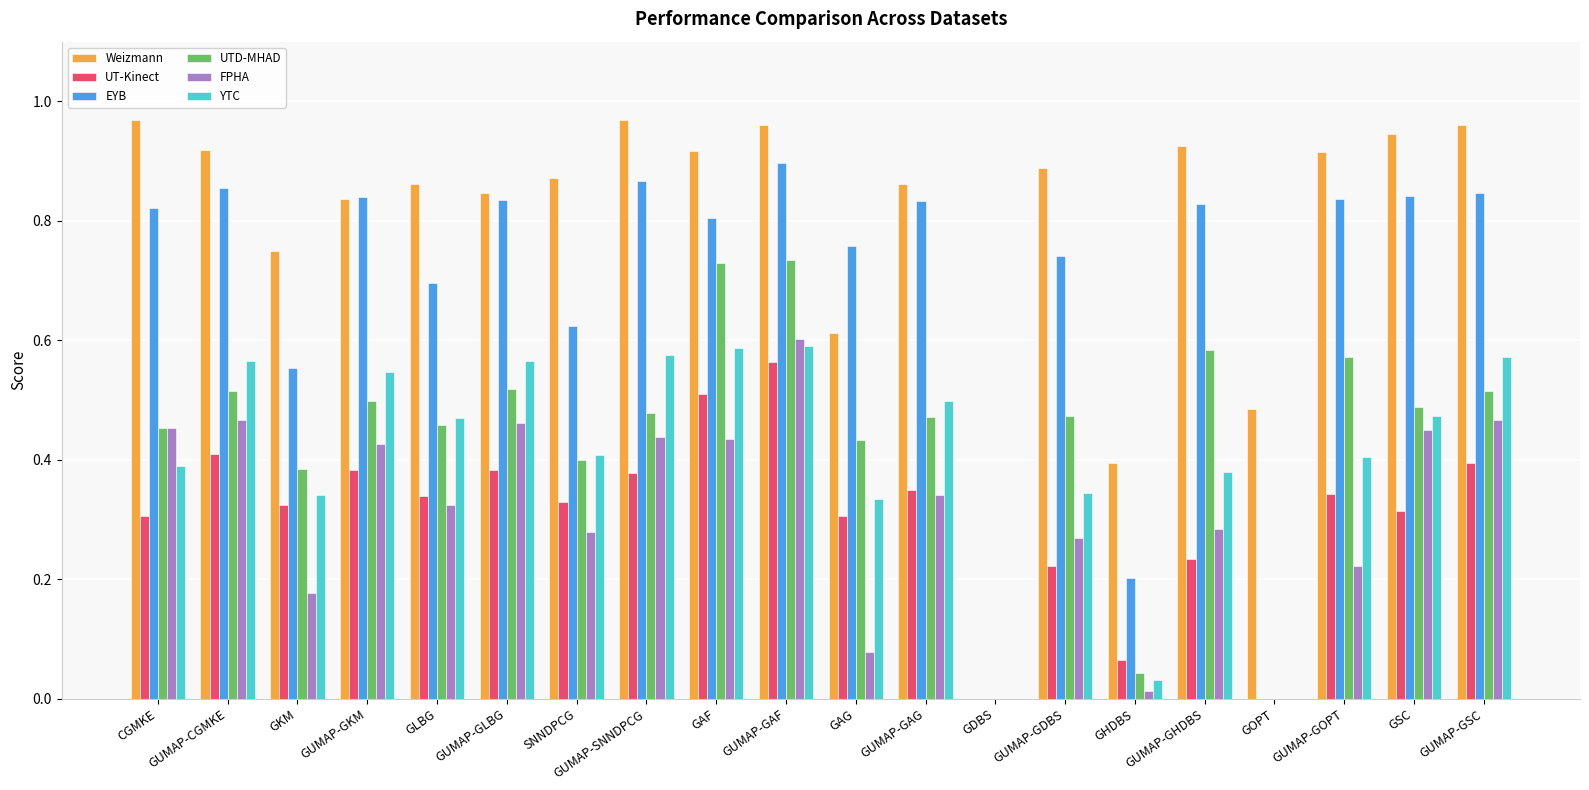

The value of UT-Kinect at GUMAP-GSC is 0.4. True or false?

True